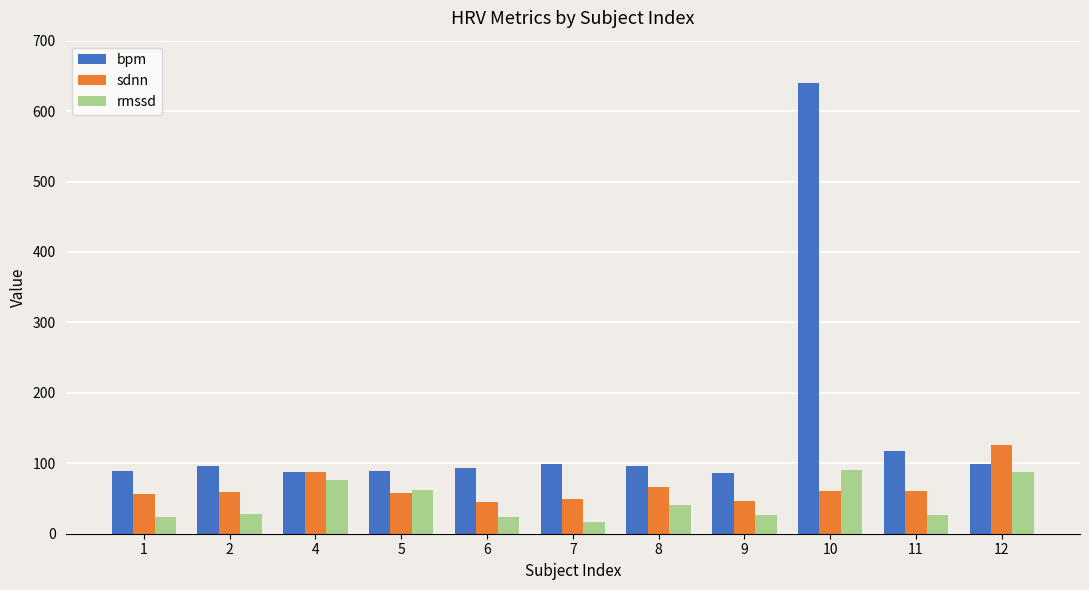

Does the chart contain any negative values?

No